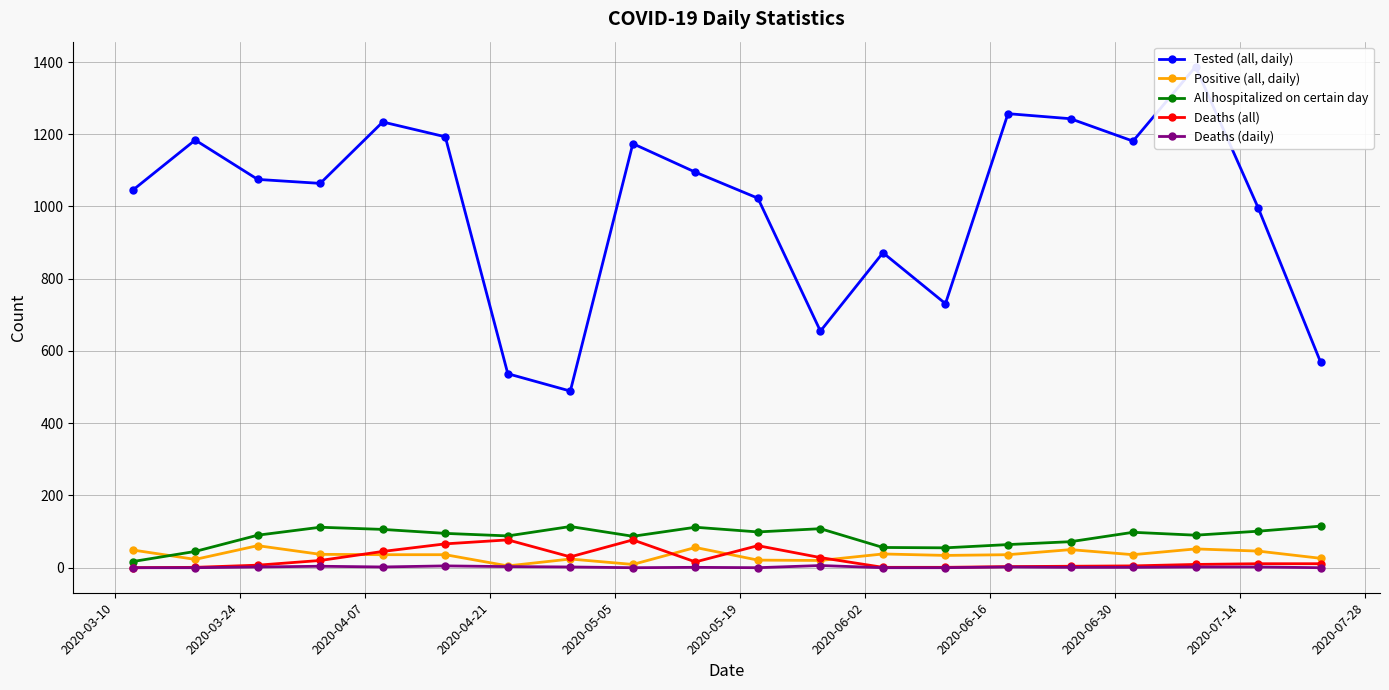

How many data points in All hospitalized on certain day are less than 95?

10